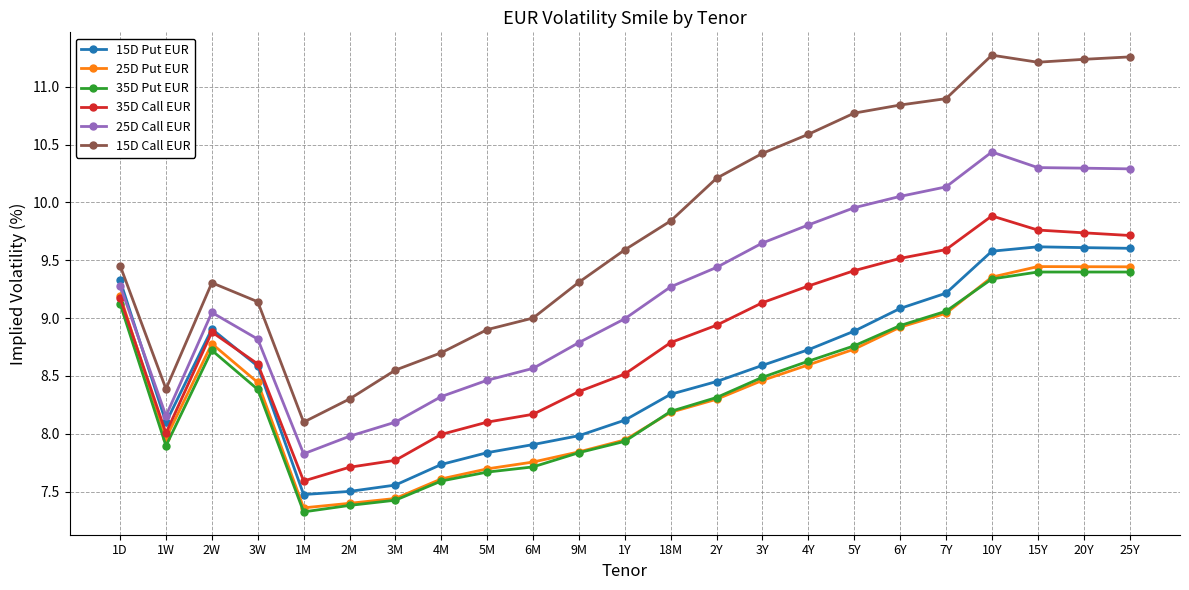

Which series changed the most between 1W and 2M?

15D Put EUR